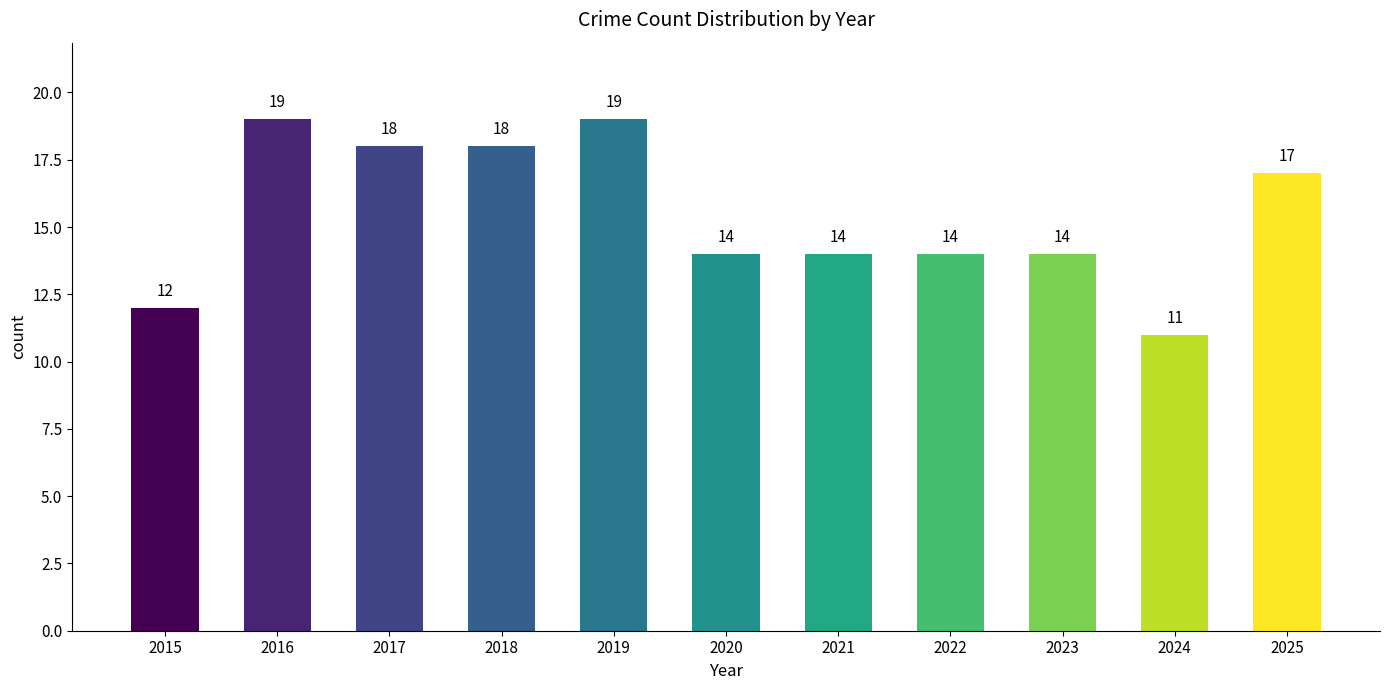

Approximately how many times larger is the value at 2017 compared to 2019?

0.9